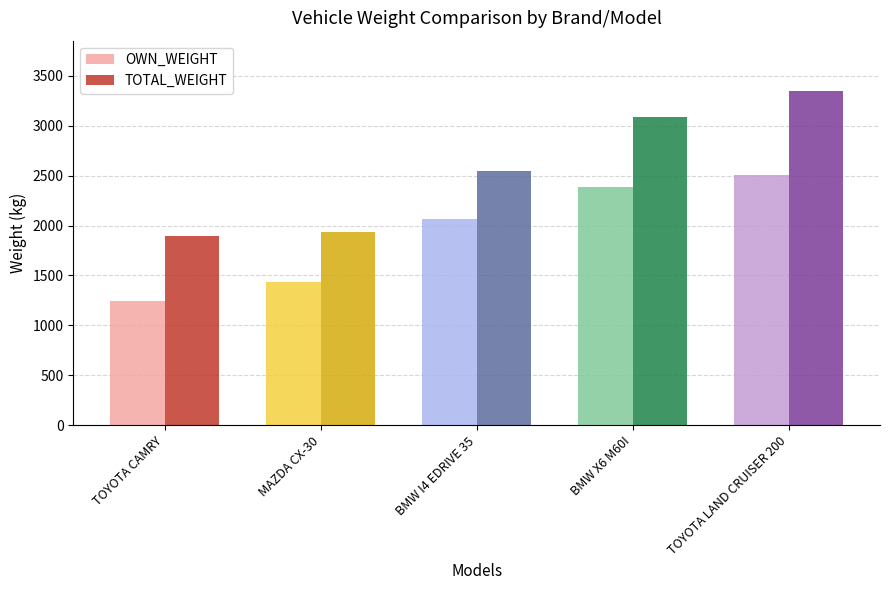

What is the average value of the TOTAL_WEIGHT series?

2564